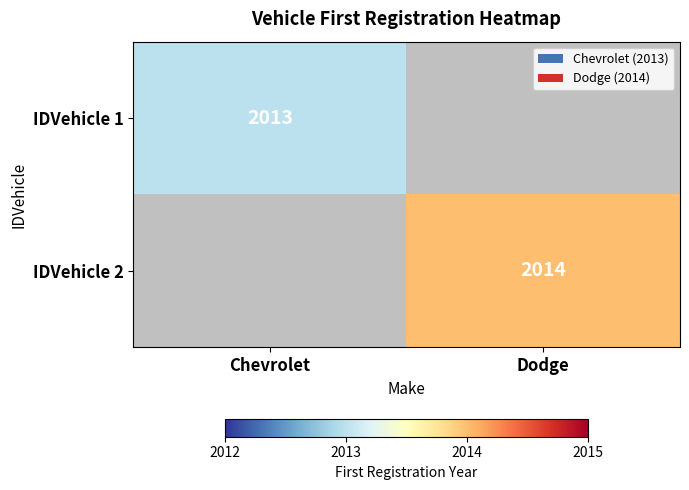

Between Chevrolet and Dodge, which is larger?

Chevrolet